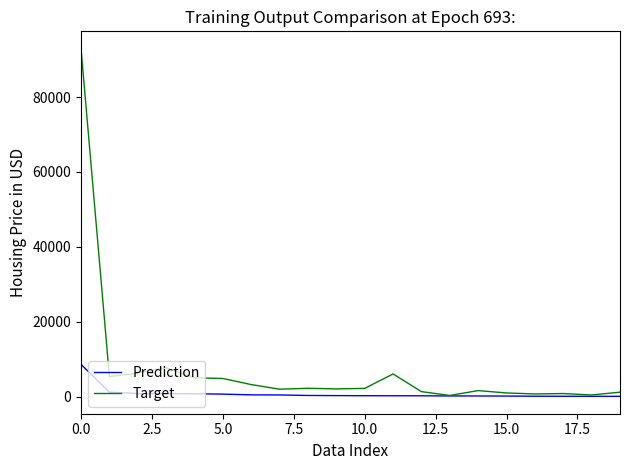

Which series has the largest range (max minus min)?

Target